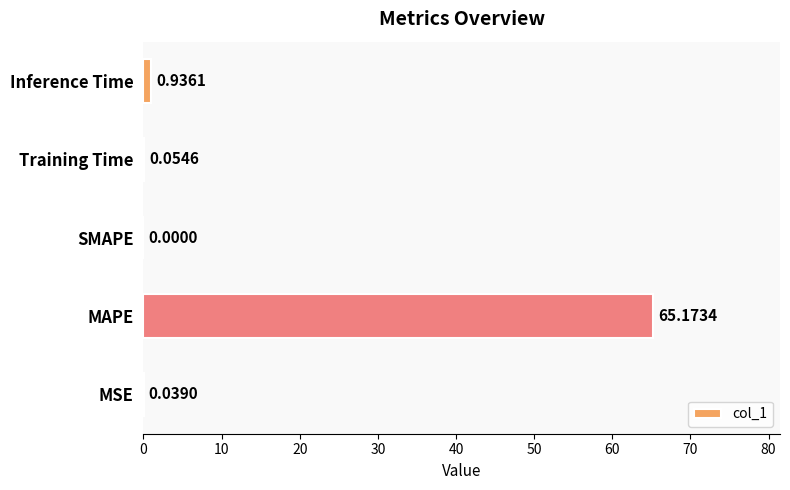

Which has a higher value, Inference Time or MSE?

Inference Time